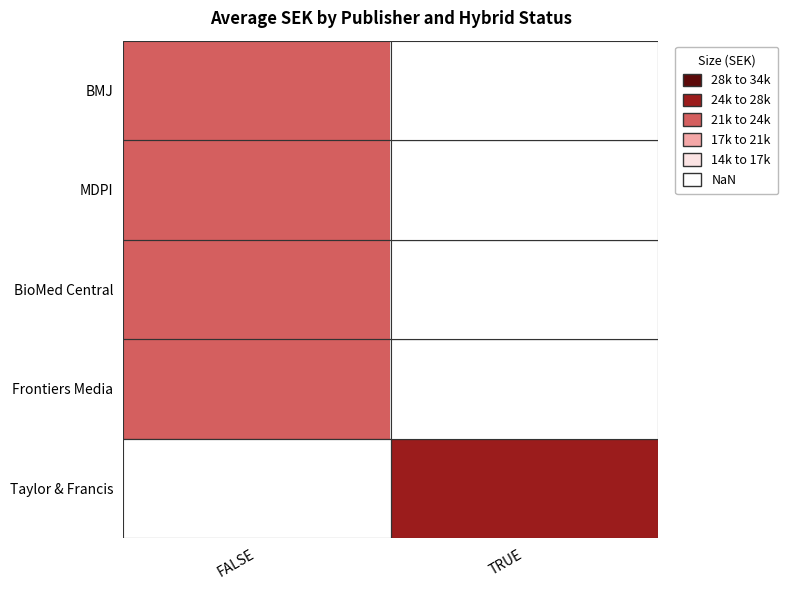

How many data points does each series have?

2